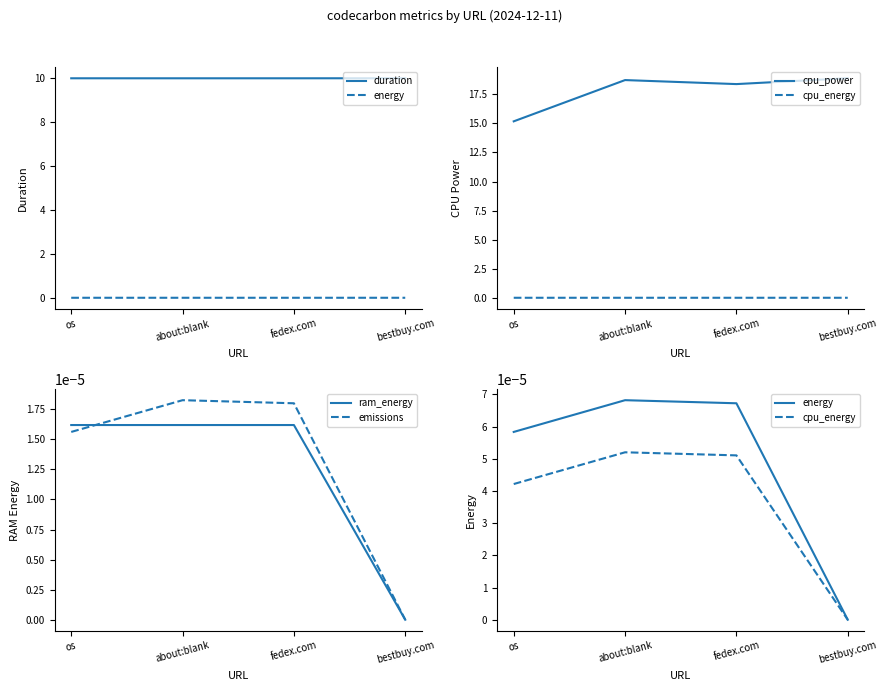

Does the chart display data point markers on the line(s)?

No